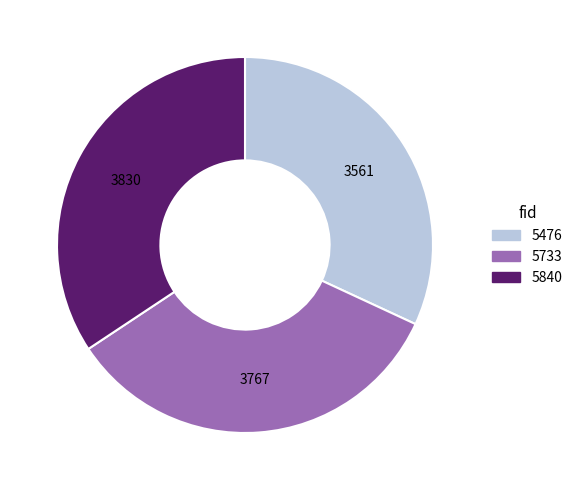

Which has a higher value, 5476 or 5840?

5840